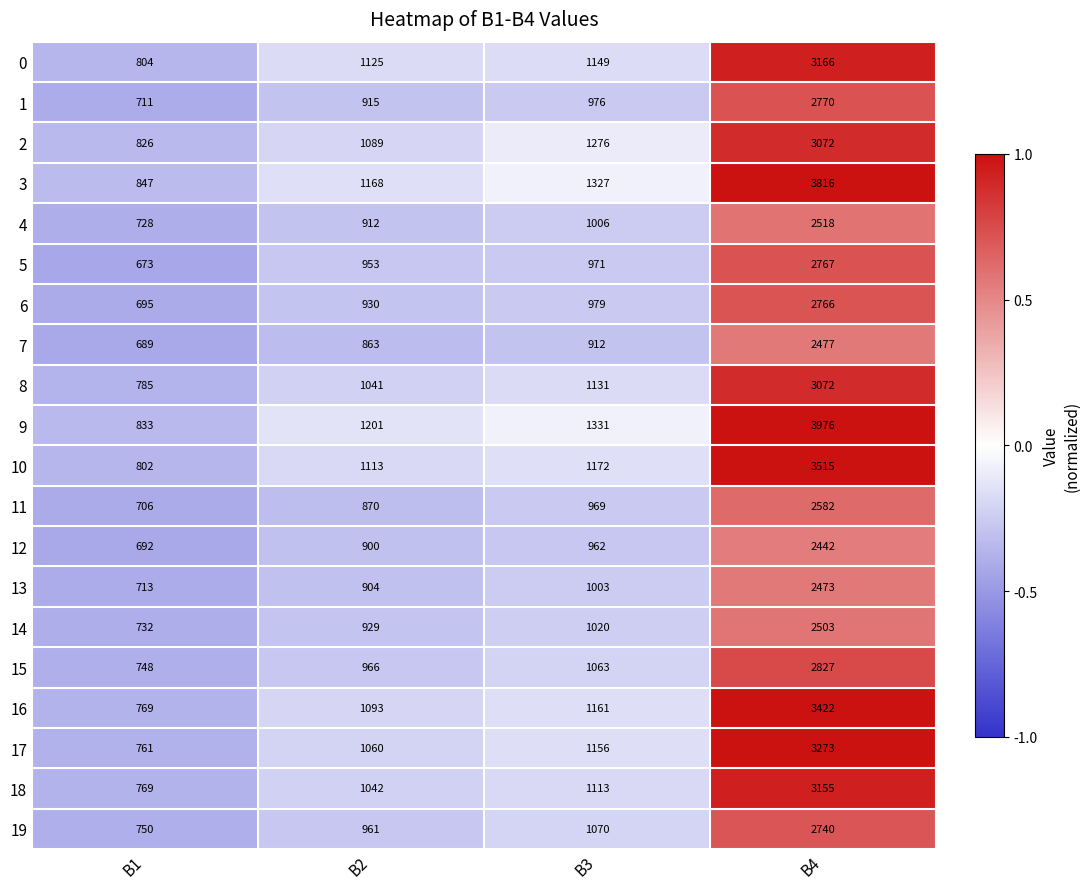

Which label corresponds to the smallest value in the chart?

B1